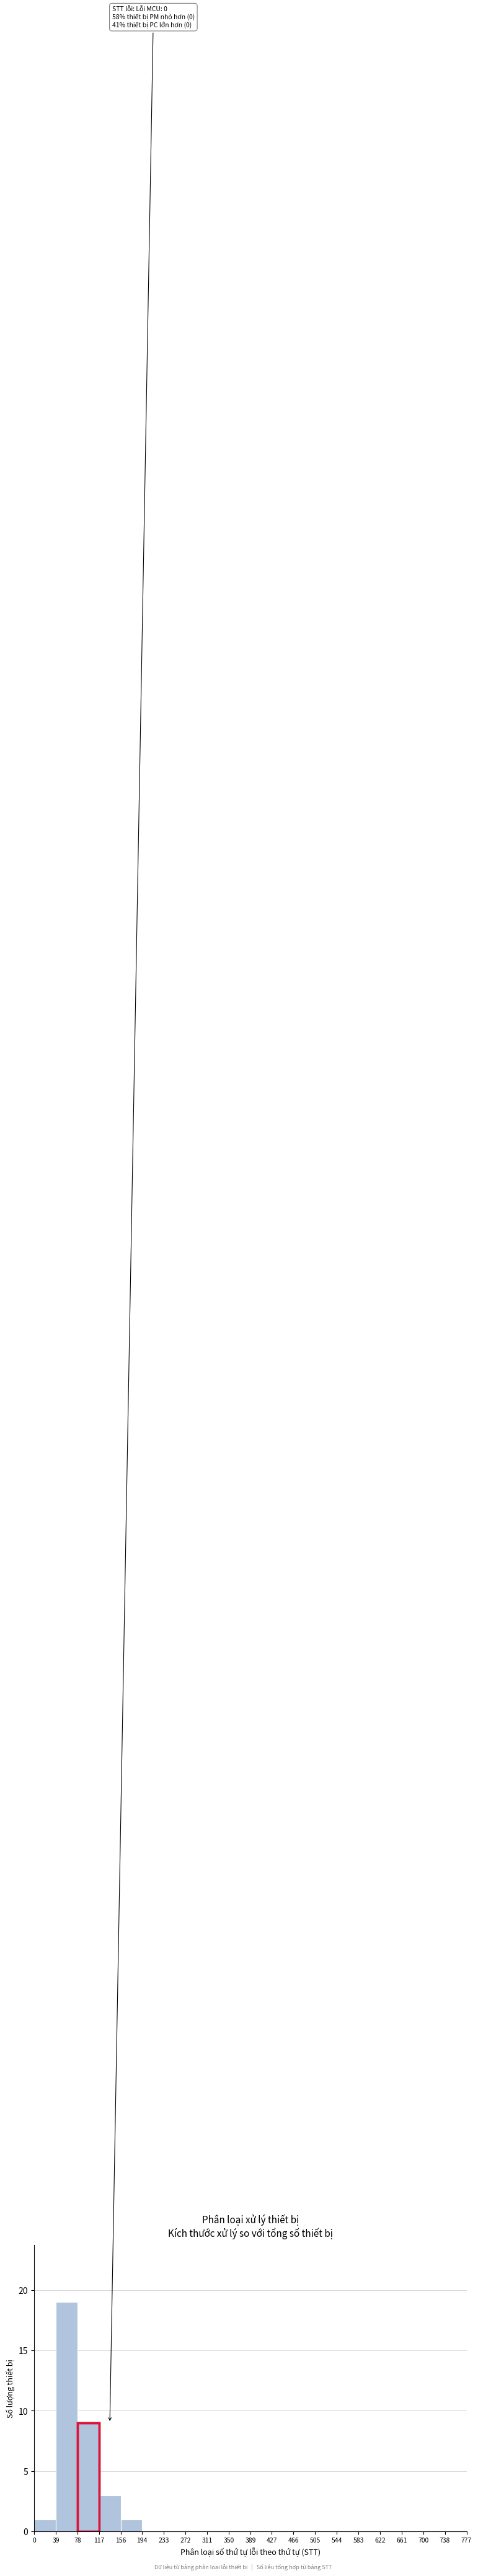

Over which range of the x-axis is the bar tallest?

39 to 78